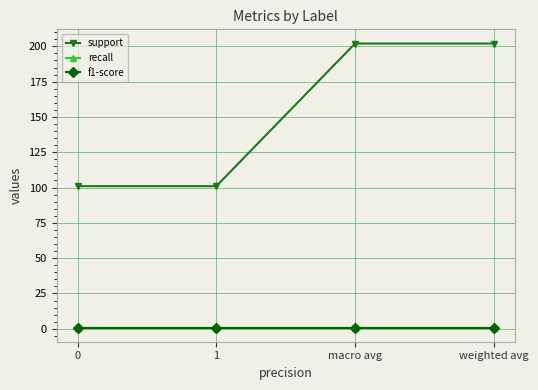

What is the spread (max minus min) of values at 1?

100.1